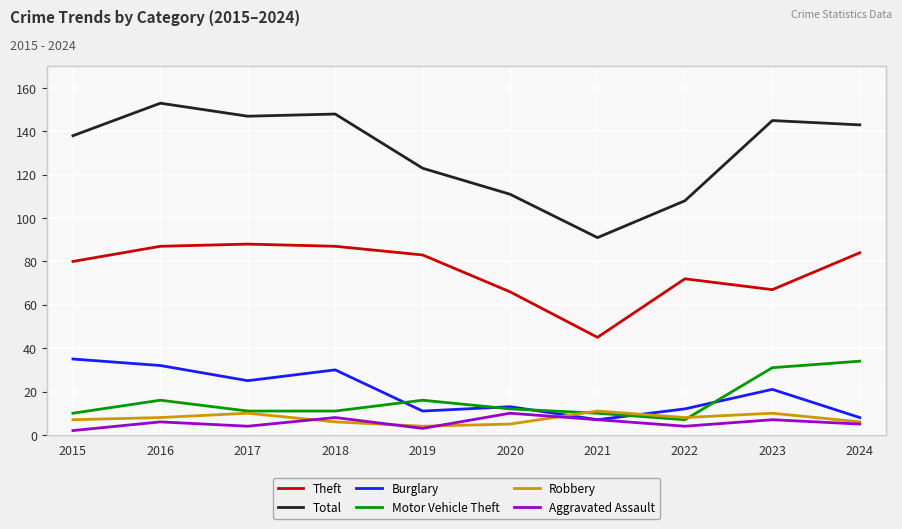

True or false: Total and Burglary intersect in this chart.

False